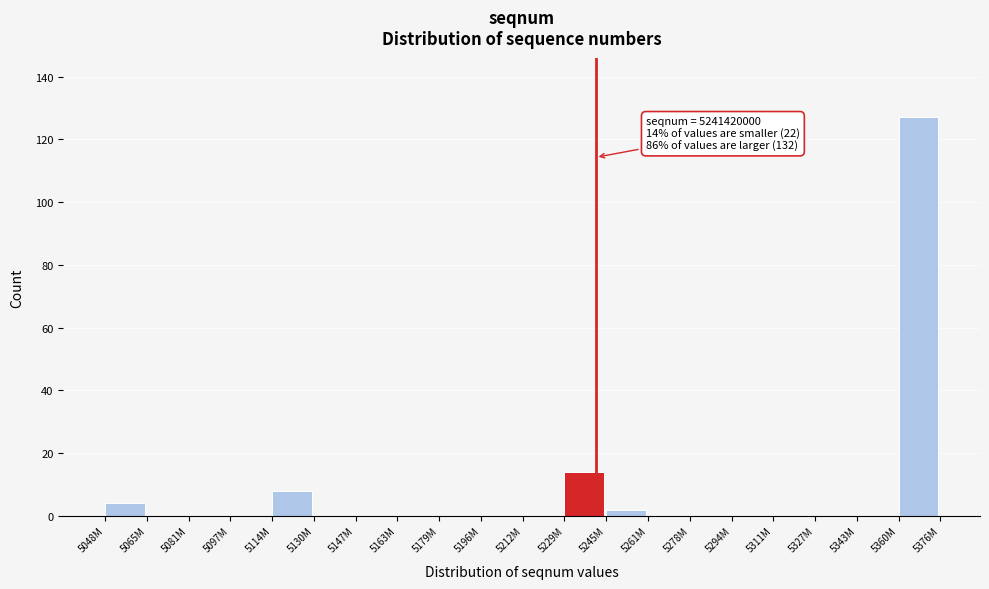

Reading left to right, what are all the values shown in this chart?

5048M=4	5065M=0	5081M=0	5097M=0	5114M=8	5130M=0	5147M=0	5163M=0	5179M=0	5196M=0	5212M=0	5229M=14	5245M=2	5261M=0	5278M=0	5294M=0	5311M=0	5327M=0	5343M=0	5360M=127